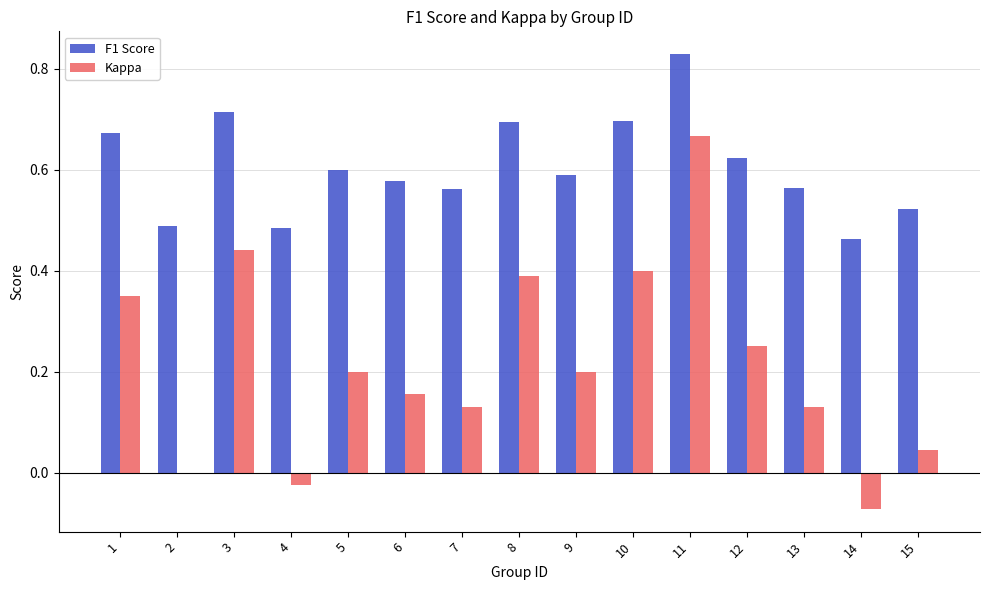

Which series changed the most between 3 and 7?

Kappa